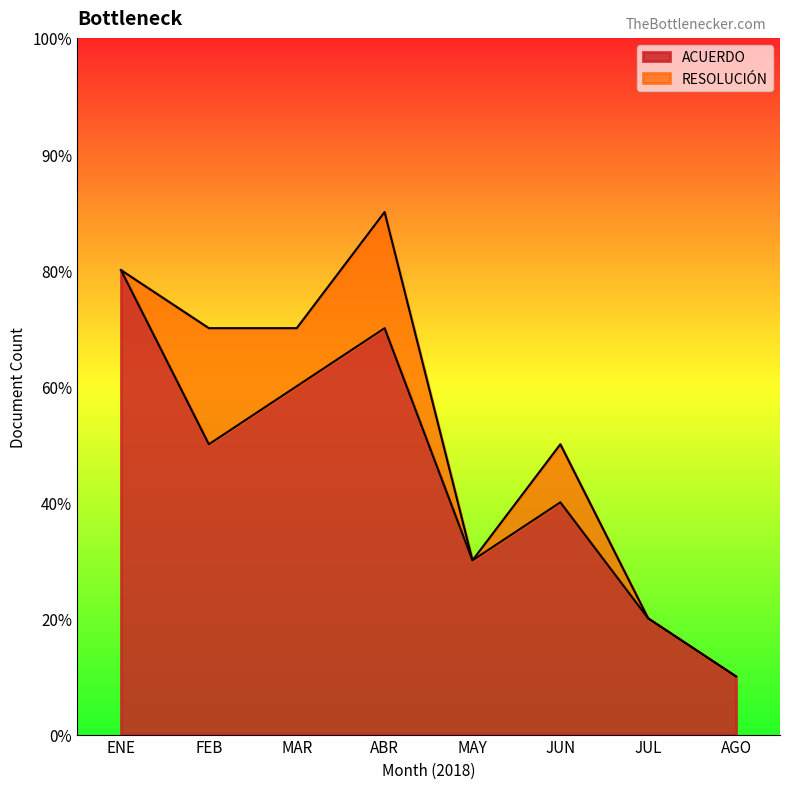

Reading left to right, transcribe all the data shown in this chart.

ENE=8	FEB=5	MAR=6	ABR=7	MAY=3	JUN=4	JUL=2	AGO=1